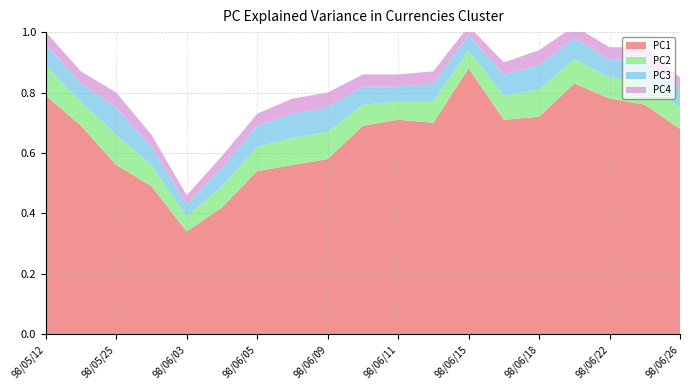

Reading left to right, extract all data points from this chart.

PC1 (col_3/close): 98/05/12=0.8	98/05/21=0.7	98/05/25=0.6	98/05/26=0.5	98/06/03=0.3	98/06/04=0.4	98/06/05=0.5	98/06/08=0.6	98/06/09=0.6	98/06/10=0.7	98/06/11=0.7	98/06/12=0.7	98/06/15=0.9	98/06/17=0.7	98/06/18=0.7	98/06/19=0.8	98/06/22=0.8	98/06/23=0.8	98/06/26=0.7
PC2 (col_2/amount_norm): 98/05/12=0.1	98/05/21=0.1	98/05/25=0.1	98/05/26=0.1	98/06/03=0.1	98/06/04=0.1	98/06/05=0.1	98/06/08=0.1	98/06/09=0.1	98/06/10=0.1	98/06/11=0.1	98/06/12=0.1	98/06/15=0.1	98/06/17=0.1	98/06/18=0.1	98/06/19=0.1	98/06/22=0.1	98/06/23=0.1	98/06/26=0.1
PC3 (col_8/trades_norm): 98/05/12=0.1	98/05/21=0.1	98/05/25=0.1	98/05/26=0.1	98/06/03=0.0	98/06/04=0.1	98/06/05=0.1	98/06/08=0.1	98/06/09=0.1	98/06/10=0.1	98/06/11=0.1	98/06/12=0.1	98/06/15=0.1	98/06/17=0.1	98/06/18=0.1	98/06/19=0.1	98/06/22=0.1	98/06/23=0.1	98/06/26=0.1
PC4 (residual): 98/05/12=0.0	98/05/21=0.0	98/05/25=0.1	98/05/26=0.0	98/06/03=0.0	98/06/04=0.0	98/06/05=0.0	98/06/08=0.1	98/06/09=0.1	98/06/10=0.0	98/06/11=0.0	98/06/12=0.0	98/06/15=0.0	98/06/17=0.0	98/06/18=0.1	98/06/19=0.0	98/06/22=0.0	98/06/23=0.0	98/06/26=0.0